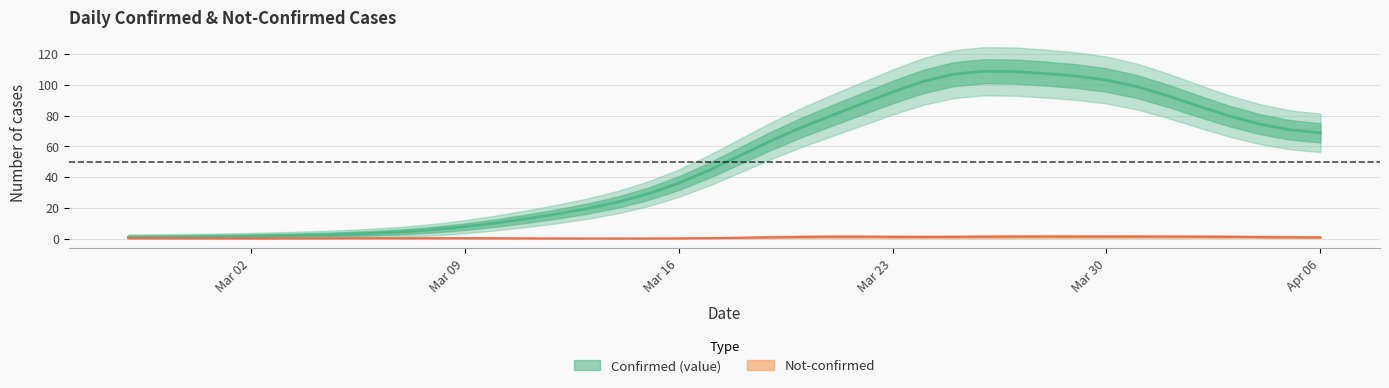

Which label corresponds to the largest value in the chart?

2020-03-26